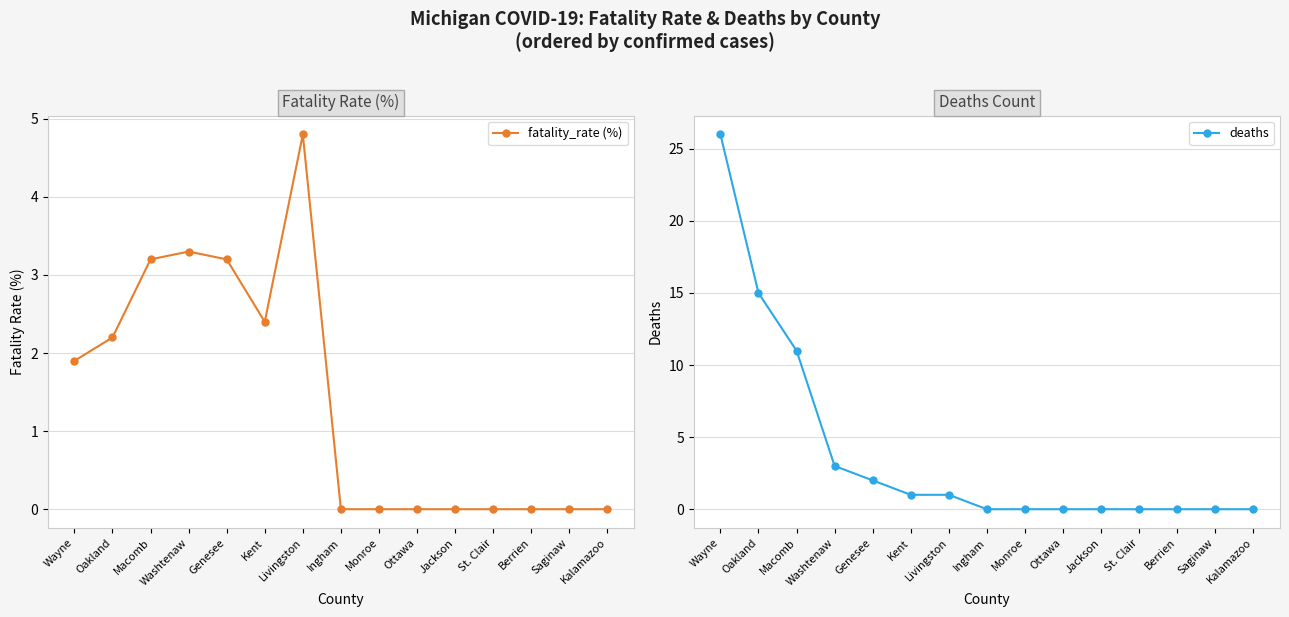

Reading left to right, transcribe all the data shown in this chart.

fatality_rate (%): Wayne=1.9	Oakland=2.2	Macomb=3.2	Washtenaw=3.3	Genesee=3.2	Kent=2.4	Livingston=4.8	Ingham=0.0	Monroe=0.0	Ottawa=0.0	Jackson=0.0	St. Clair=0.0	Berrien=0.0	Saginaw=0.0	Kalamazoo=0.0
deaths: Wayne=26.0	Oakland=15.0	Macomb=11.0	Washtenaw=3.0	Genesee=2.0	Kent=1.0	Livingston=1.0	Ingham=0.0	Monroe=0.0	Ottawa=0.0	Jackson=0.0	St. Clair=0.0	Berrien=0.0	Saginaw=0.0	Kalamazoo=0.0